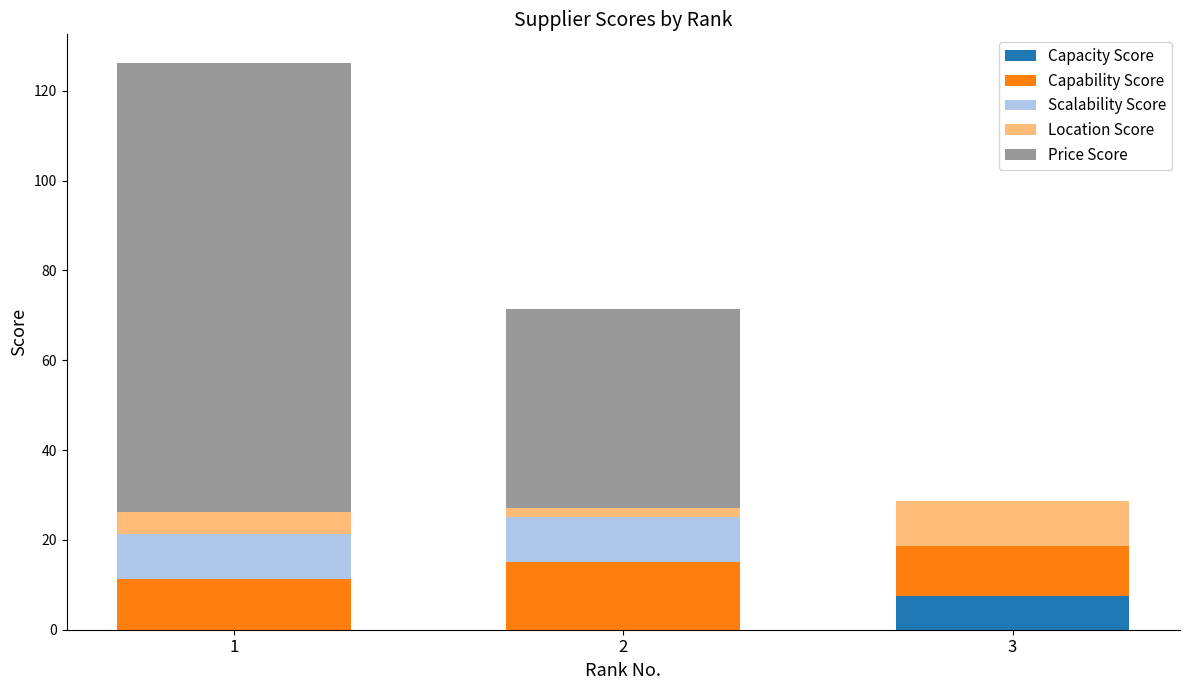

Does the chart contain stacked bars?

Yes